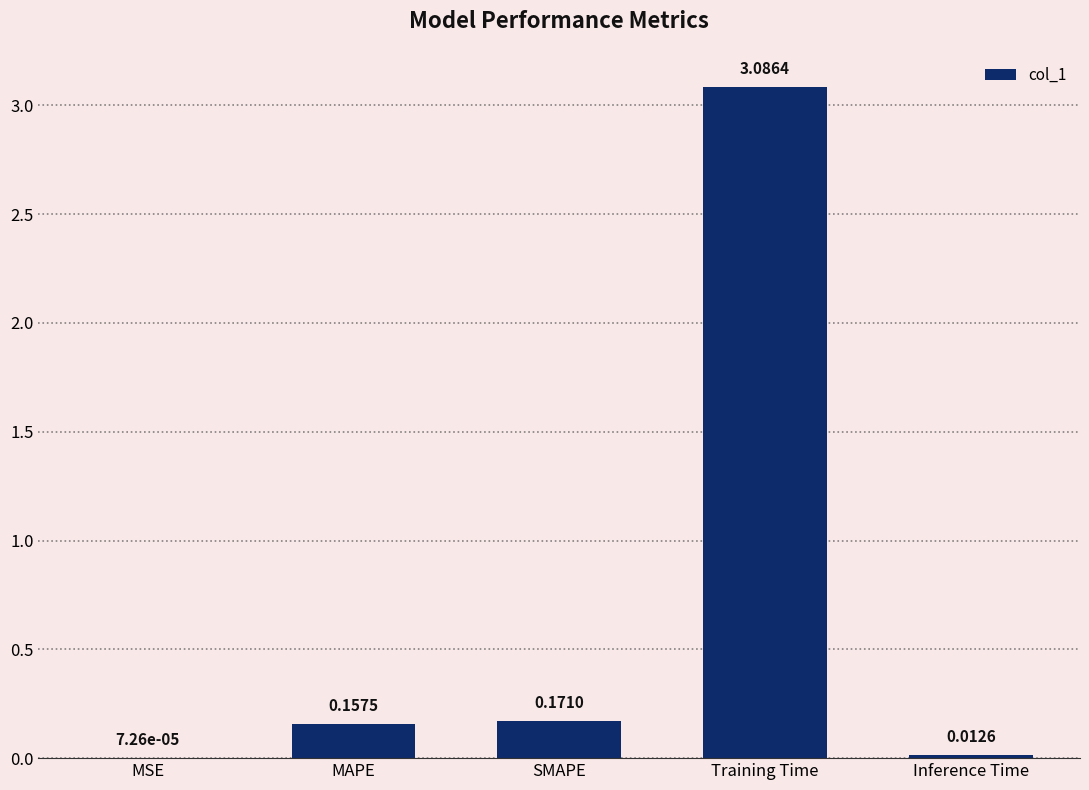

At which label is the value closest to 1?

SMAPE